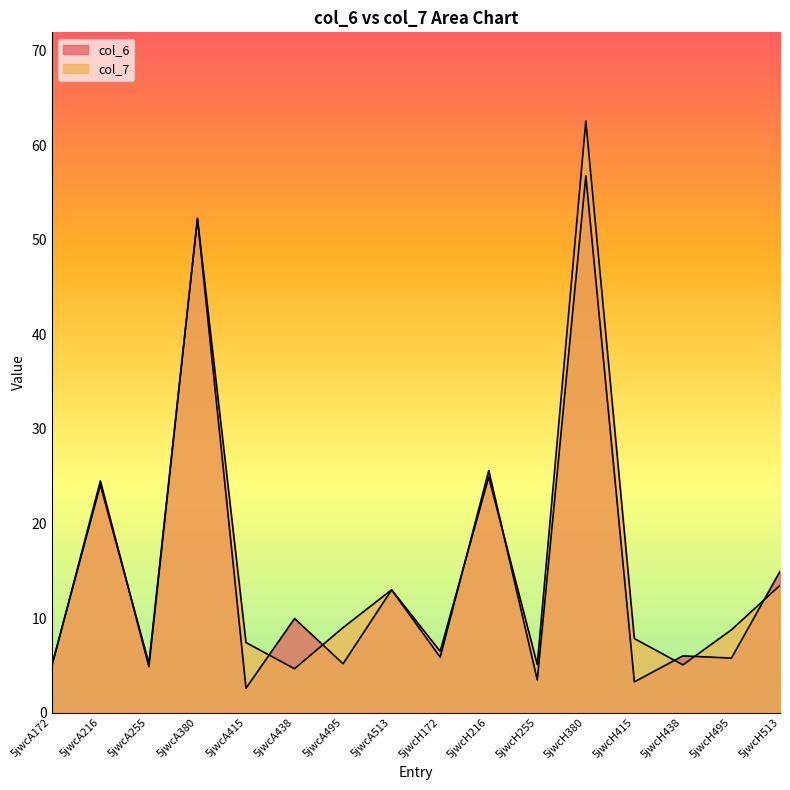

Does the chart display data point markers on the line(s)?

No